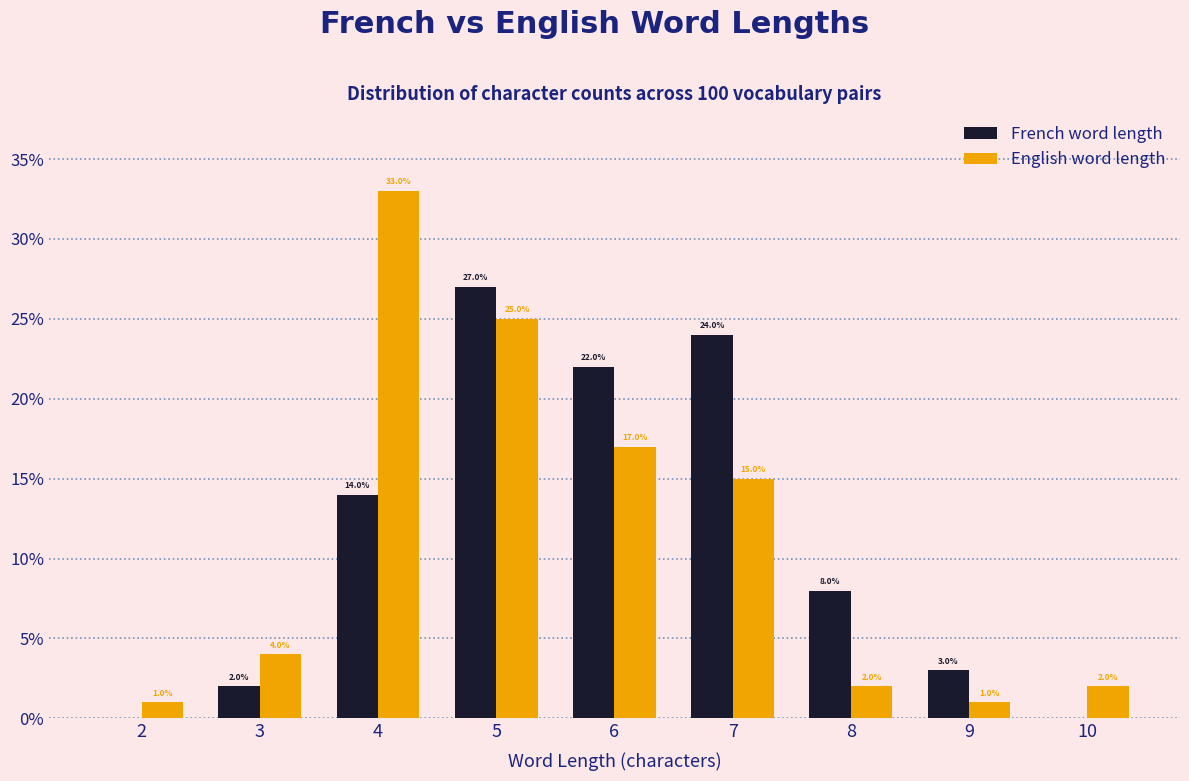

Reading right to left, list all the values displayed in this chart.

French word length: 10=0.0	9=3.0	8=8.0	7=24.0	6=22.0	5=27.0	4=14.0	3=2.0	2=0.0
English word length: 10=2.0	9=1.0	8=2.0	7=15.0	6=17.0	5=25.0	4=33.0	3=4.0	2=1.0